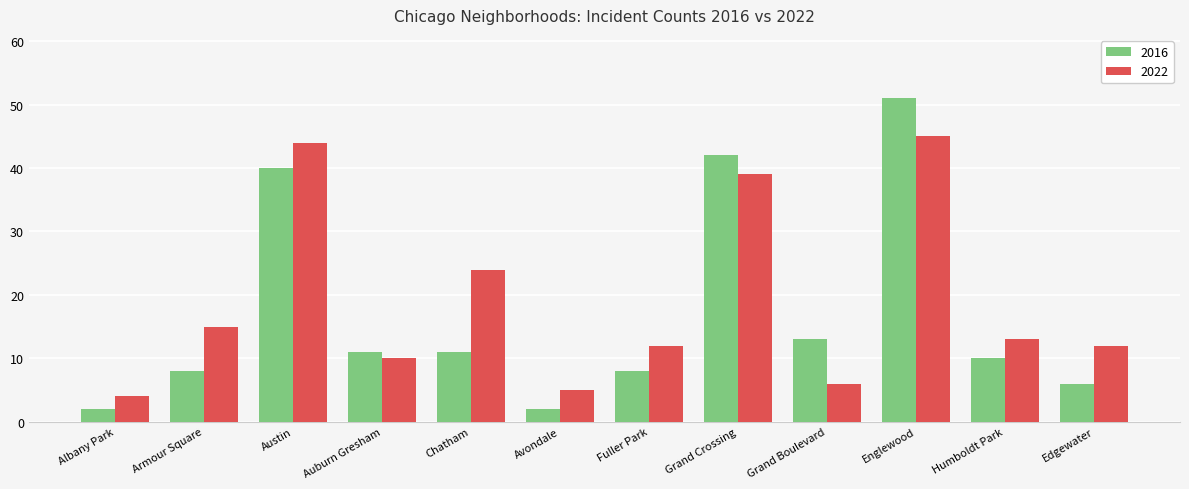

Read the 2022 value at Chatham.

24